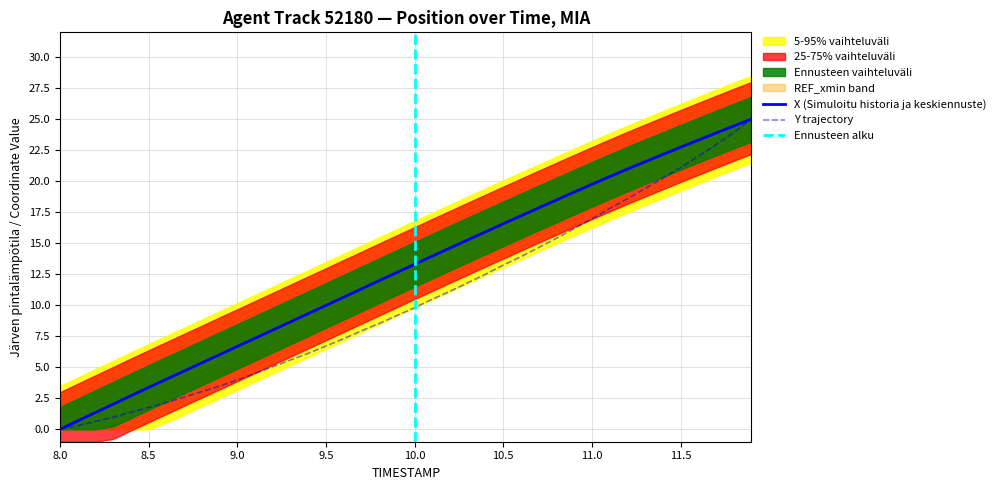

Which series has the widest spread of values?

X